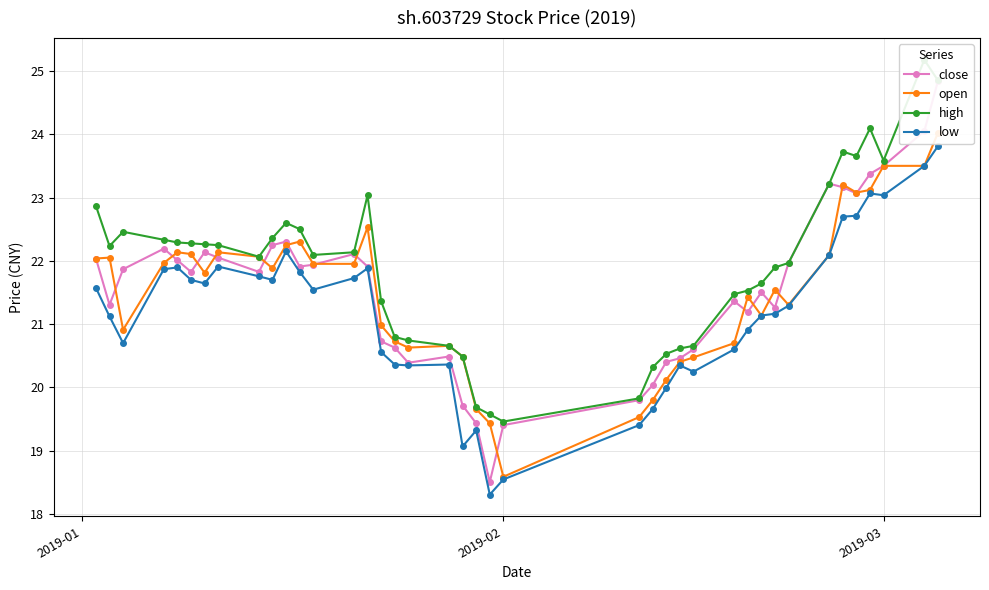

True or false: low has more than 1 points higher than both neighbors.

True